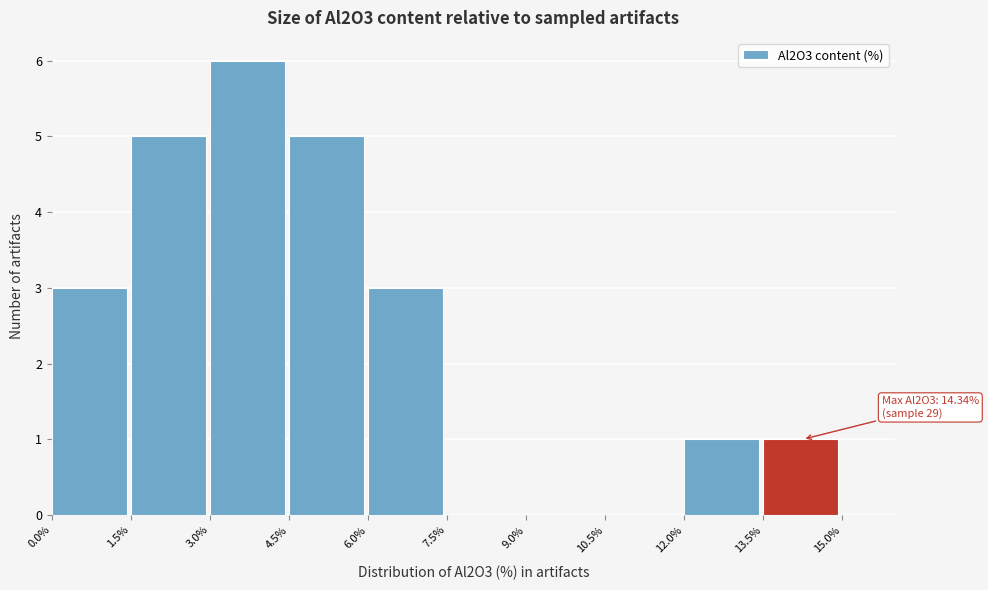

Which range on the x-axis has the tallest bar?

3.0% to 4.5%